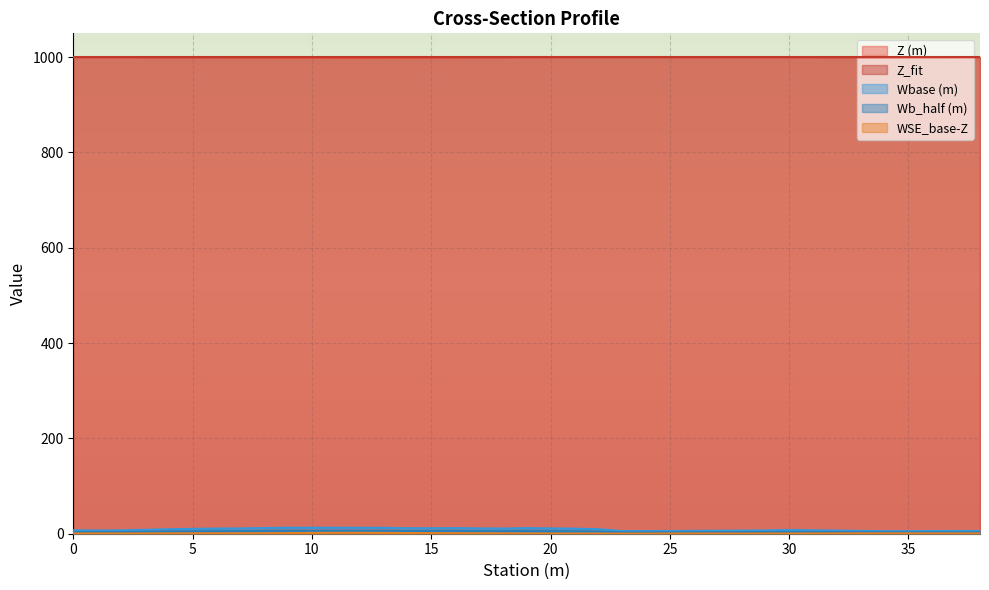

What is the maximum value for Z_fit?

999.4